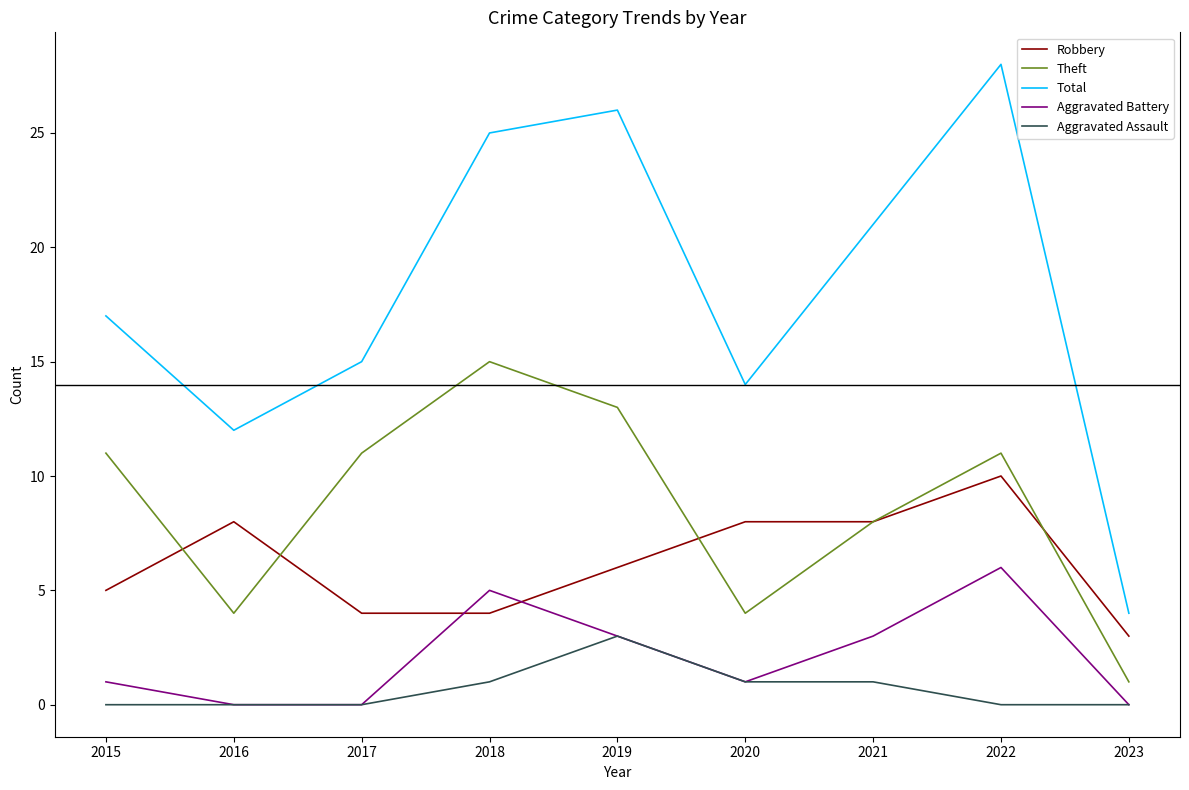

Where does the Robbery series first go above 6?

2016